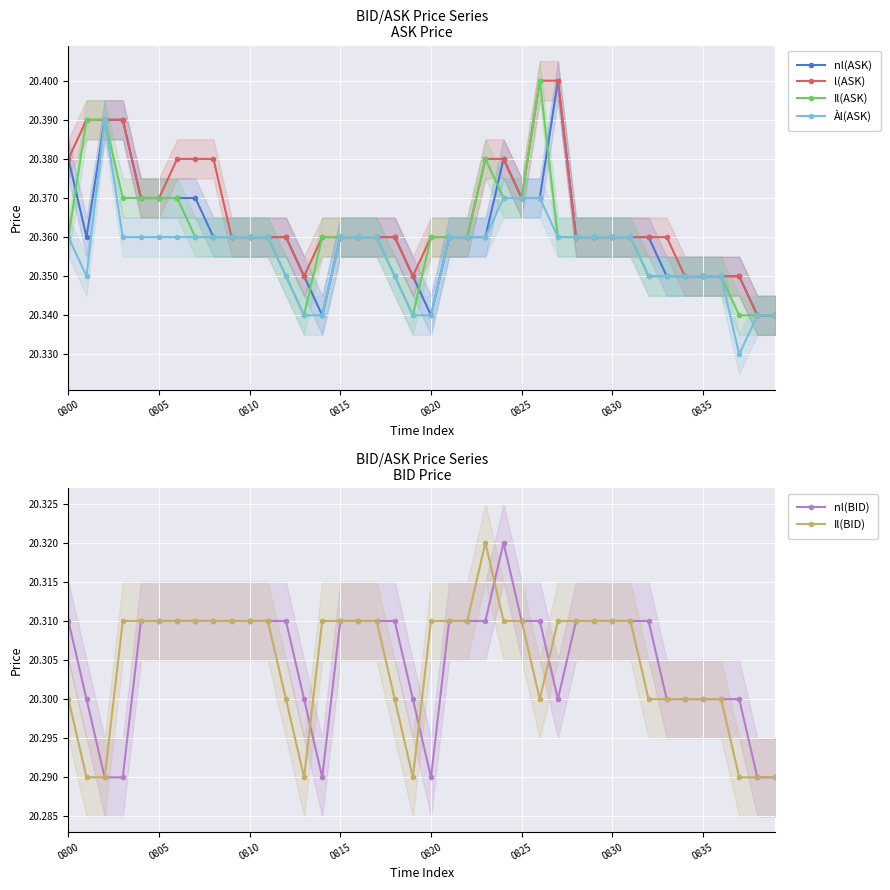

How many distinct data groups are displayed?

6